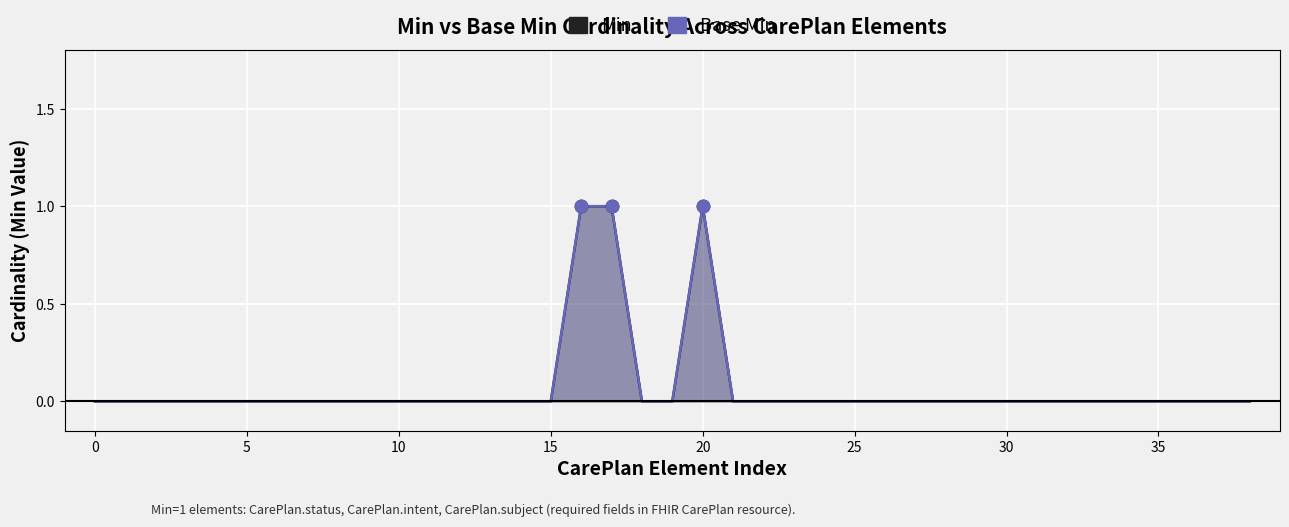

Which series has the largest Y range (max minus min)?

Min